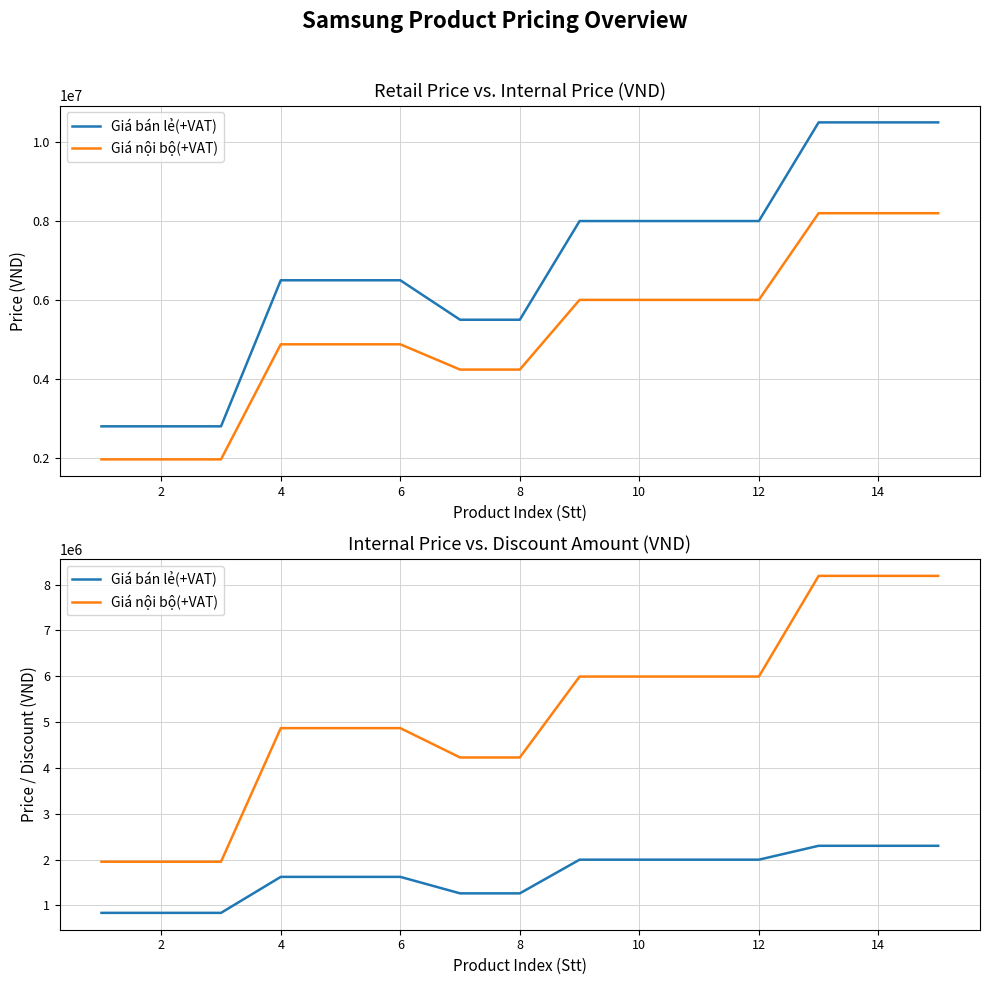

Reading left to right, transcribe all the data shown in this chart.

Giá bán lẻ(+VAT): 836880	836880	836880	1622500	1622500	1622500	1262723	1262723	1997600	1997600	1997600	1997600	2300369	2300369	2300369
Giá nội bộ(+VAT): 1952720	1952720	1952720	4867500	4867500	4867500	4227377	4227377	5992800	5992800	5992800	5992800	8189231	8189231	8189231